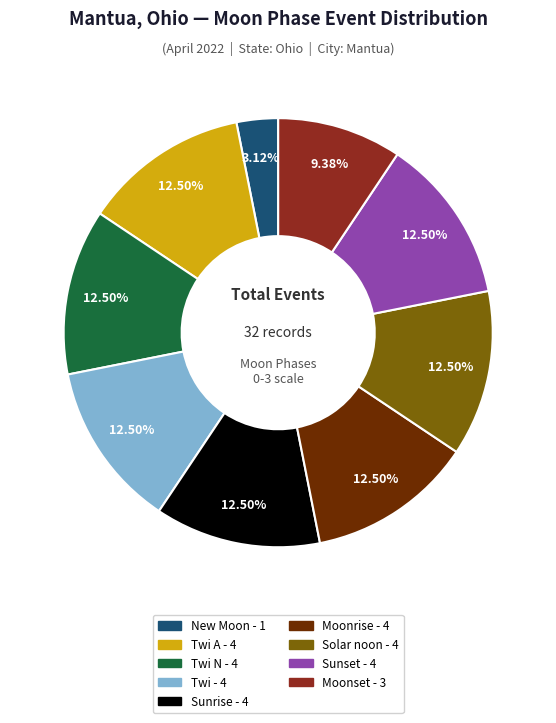

Is there a majority slice in this chart?

No